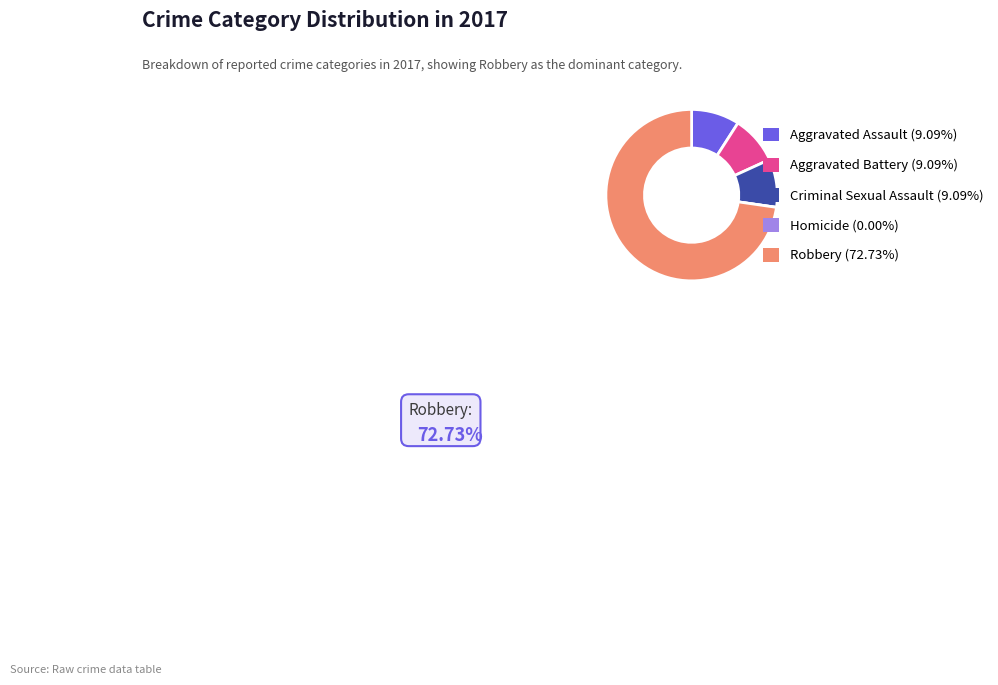

The Aggravated Assault slice represents 22% of the pie. True or false?

False